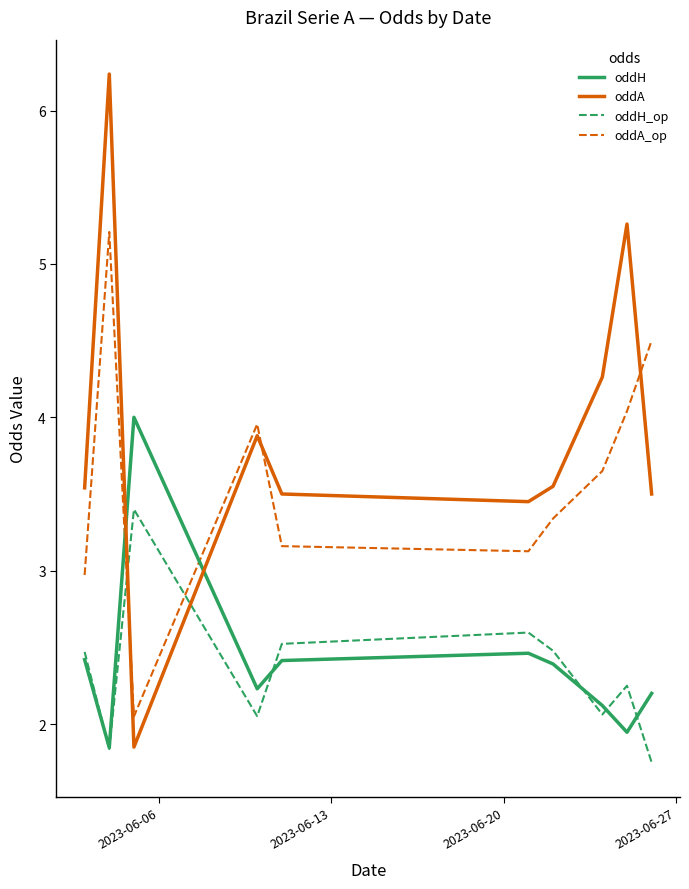

List the series in order of their peak value, highest first.

oddA, oddA_op, oddH, oddH_op